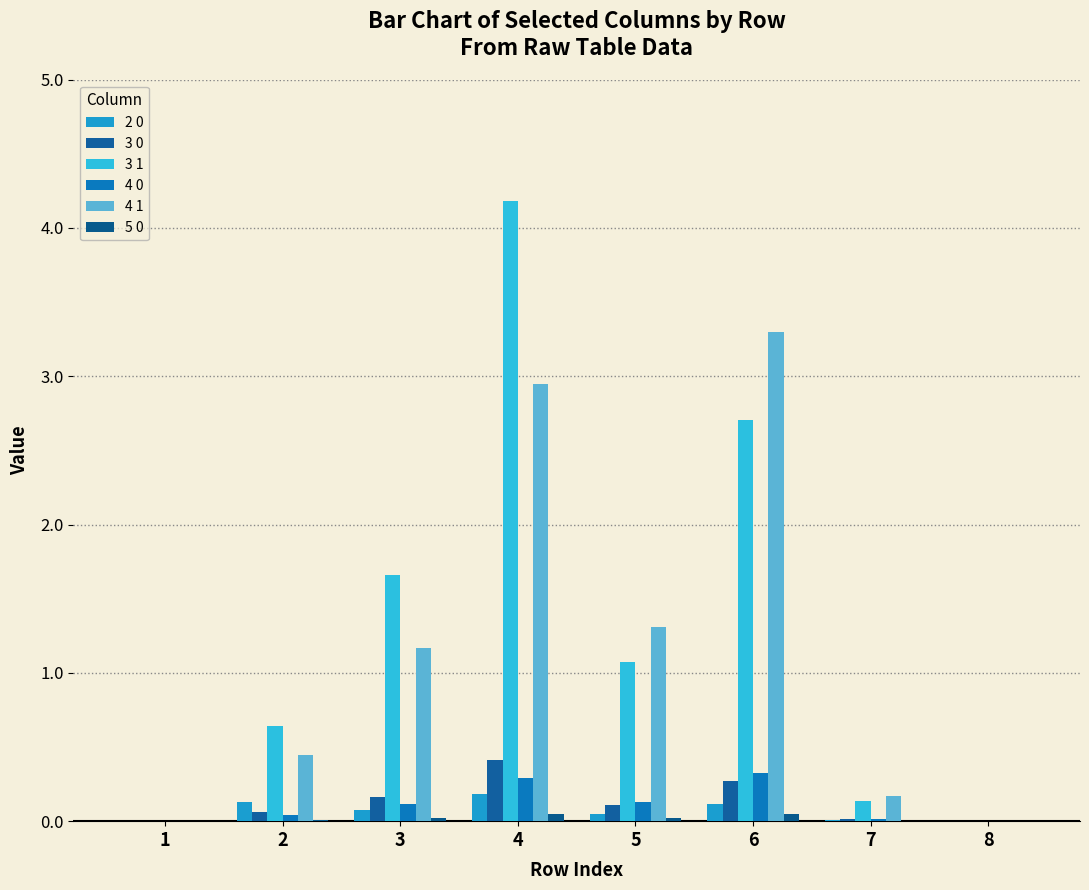

The value of 3 0 at 2 is 0.1. True or false?

True